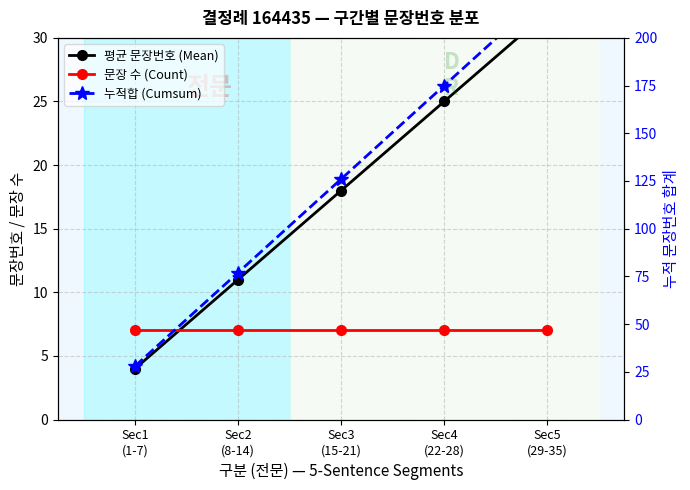

Read the 누적합 (Cumsum) value at Sec3
(15-21).

126